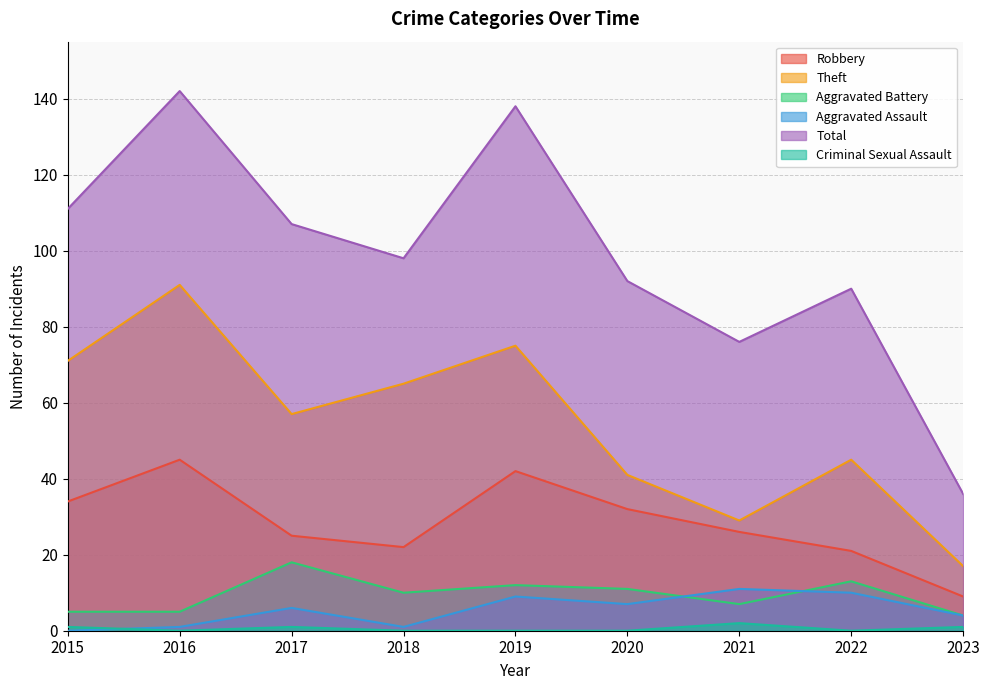

How many lines are shown in the chart?

6